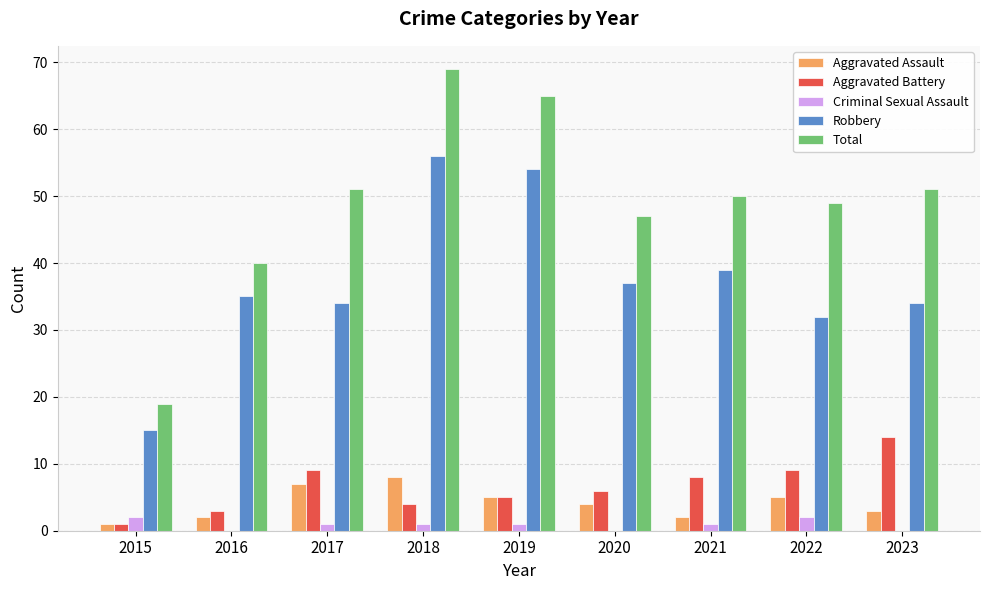

Reading right to left, list all the values displayed in this chart.

Aggravated Assault: 2023=3	2022=5	2021=2	2020=4	2019=5	2018=8	2017=7	2016=2	2015=1
Aggravated Battery: 2023=14	2022=9	2021=8	2020=6	2019=5	2018=4	2017=9	2016=3	2015=1
Criminal Sexual Assault: 2023=0	2022=2	2021=1	2020=0	2019=1	2018=1	2017=1	2016=0	2015=2
Robbery: 2023=34	2022=32	2021=39	2020=37	2019=54	2018=56	2017=34	2016=35	2015=15
Total: 2023=51	2022=49	2021=50	2020=47	2019=65	2018=69	2017=51	2016=40	2015=19